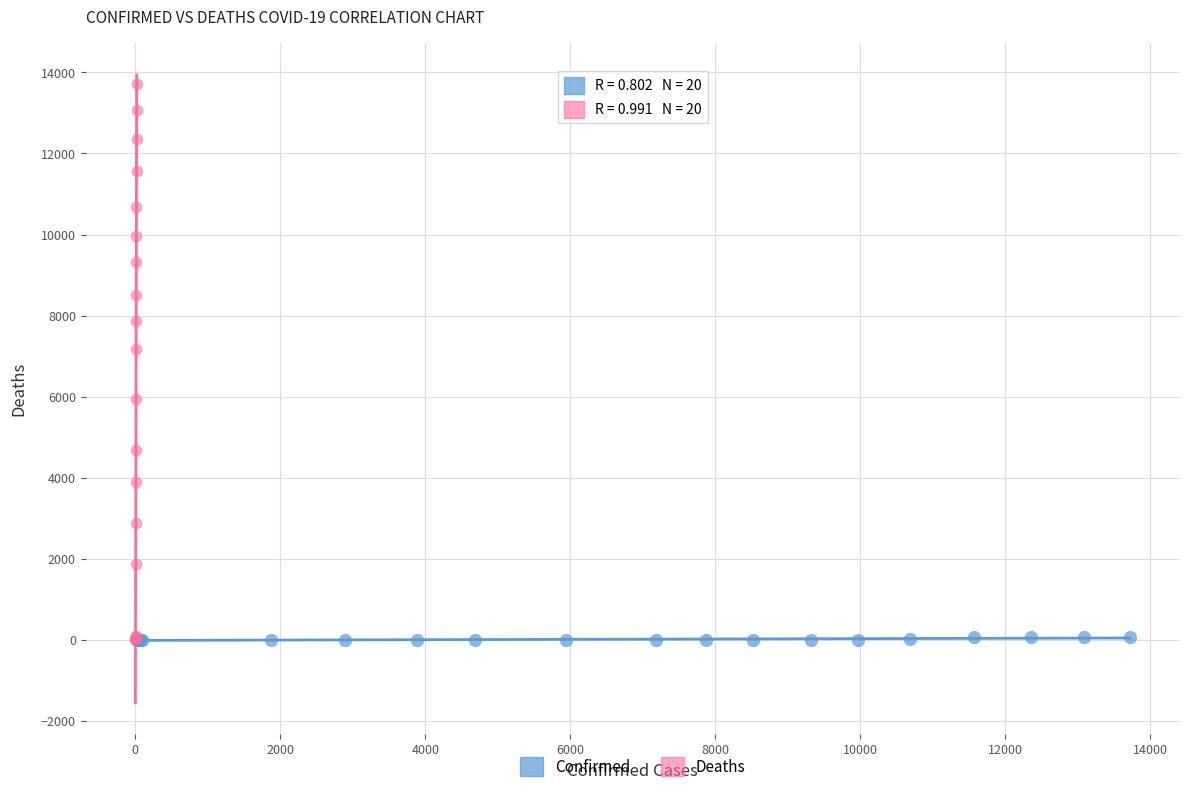

Which series has the largest Y range (max minus min)?

Deaths